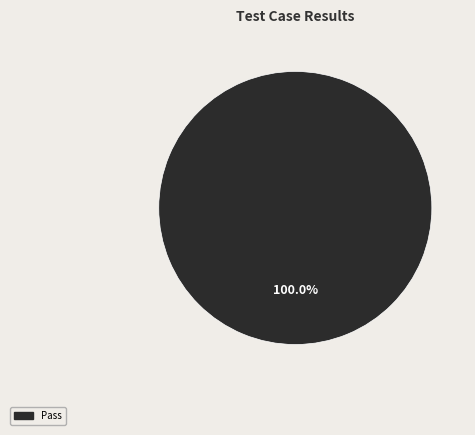

Is there any slice that represents more than half of the pie?

Yes